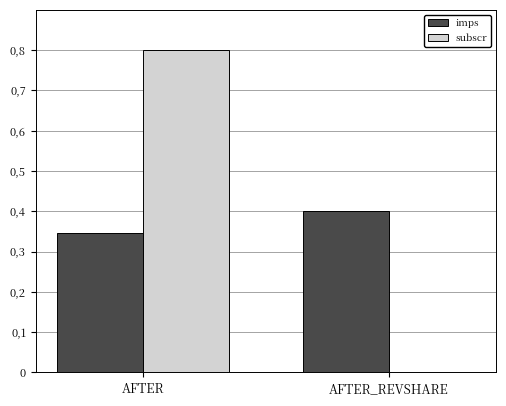

Are the bars grouped side by side (vs. stacked)?

Yes